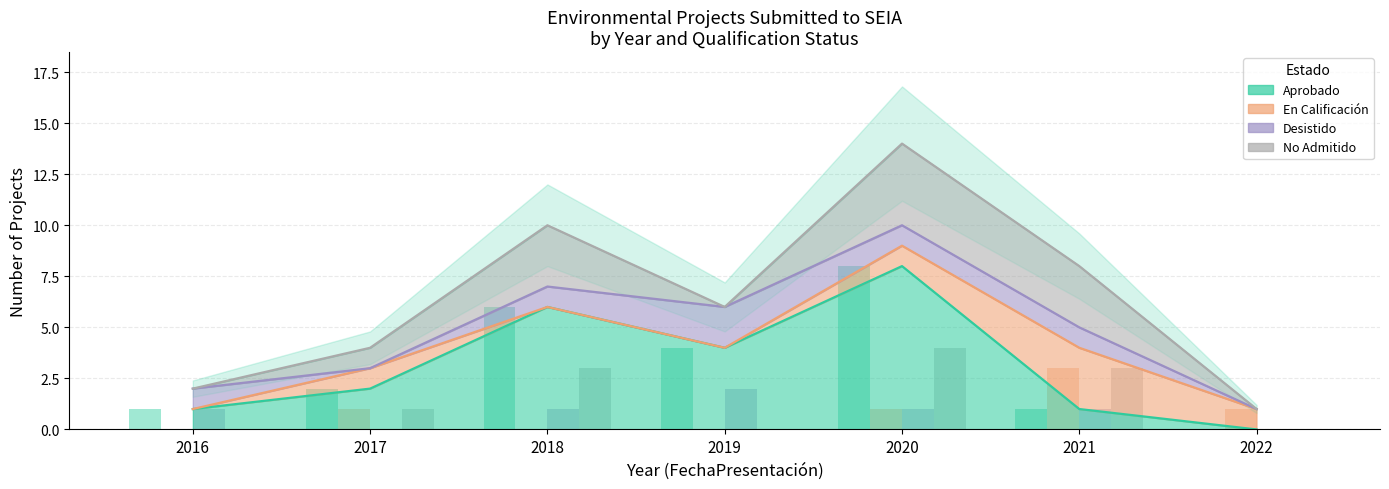

Reading right to left, what are all the values shown in this chart?

Aprobado: 2022=0	2021=1	2020=8	2019=4	2018=6	2017=2	2016=1
En Calificacion: 2022=1	2021=3	2020=1	2019=0	2018=0	2017=1	2016=0
Desistido: 2022=0	2021=1	2020=1	2019=2	2018=1	2017=0	2016=1
No Admitido: 2022=0	2021=3	2020=4	2019=0	2018=3	2017=1	2016=0